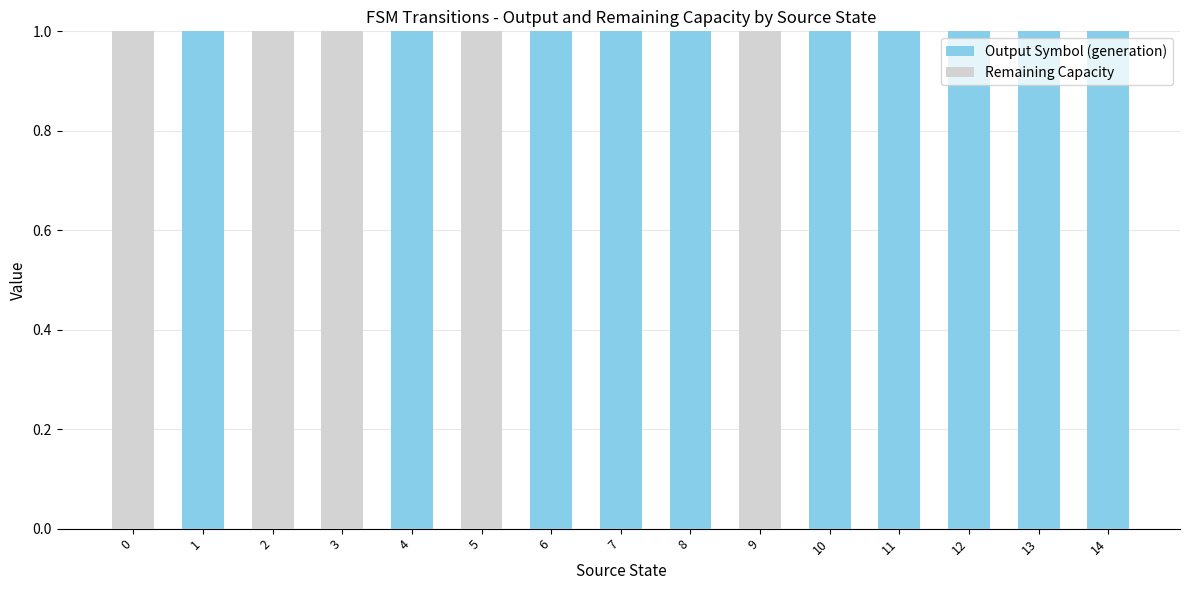

The Output Symbol (generation) series shows 0 at 7. True or false?

False